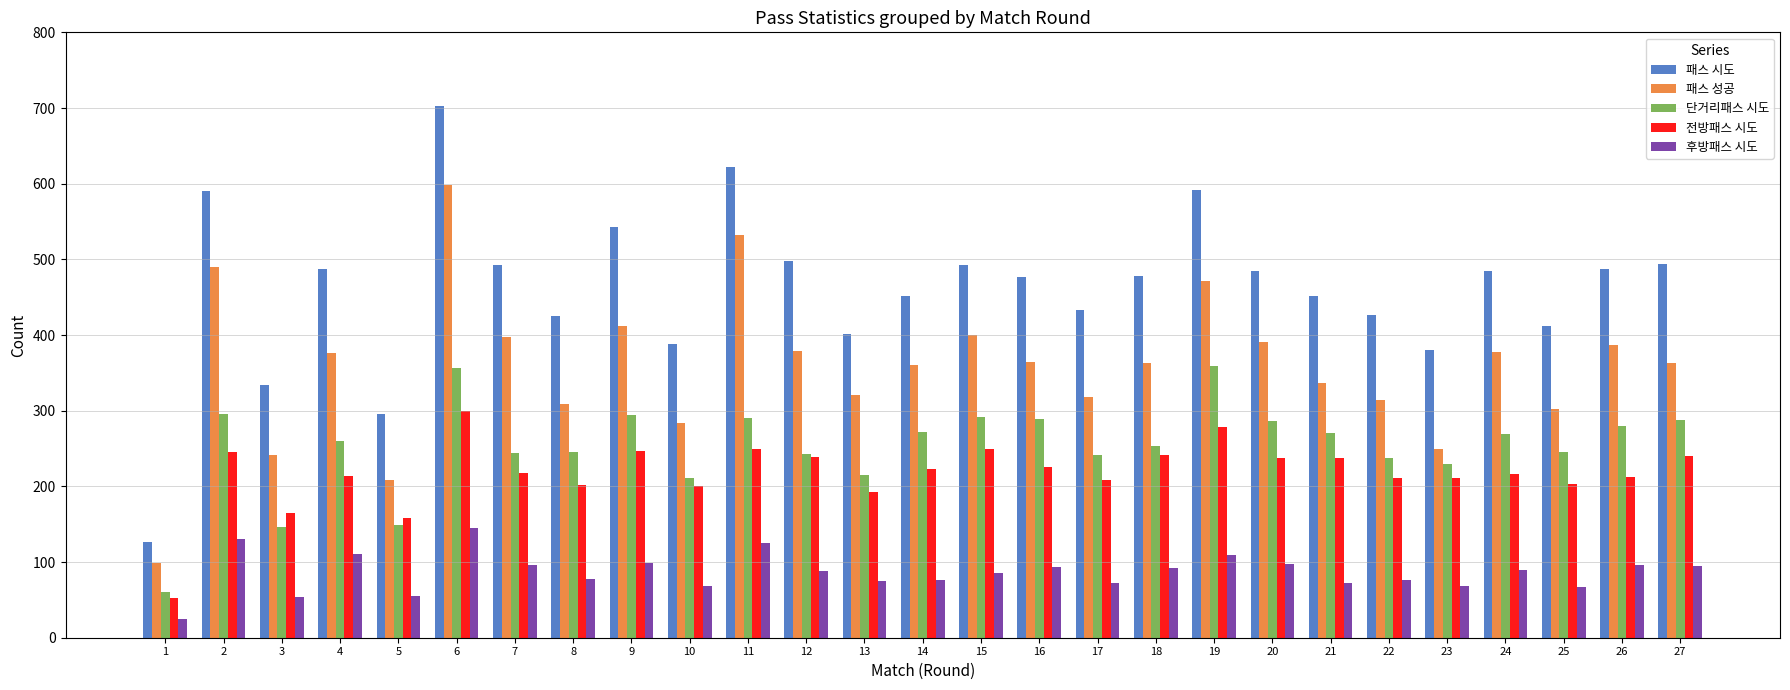

What is the average value of the 패스 시도 series?

461